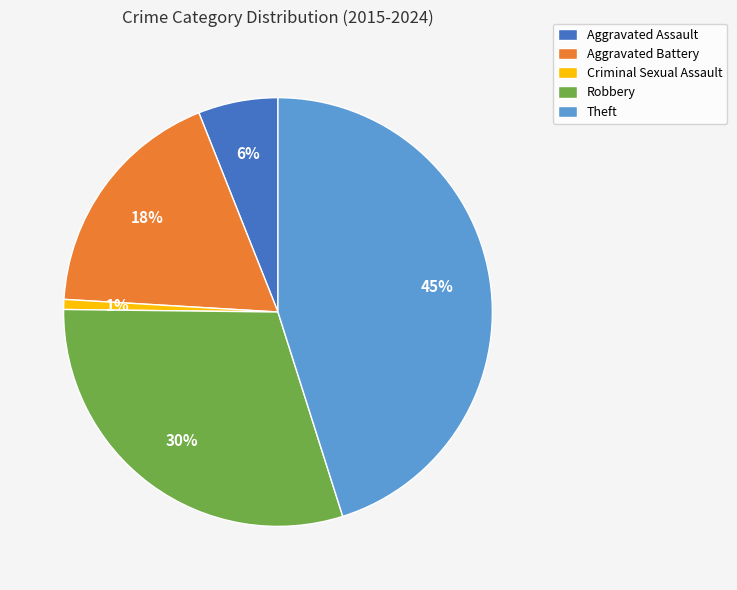

To the nearest percent, what is the average slice percentage?

20%